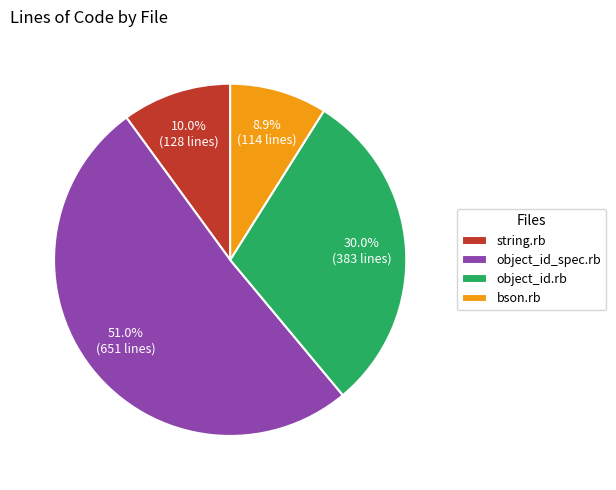

To the nearest percent, what percentage of the pie is bson.rb?

9%